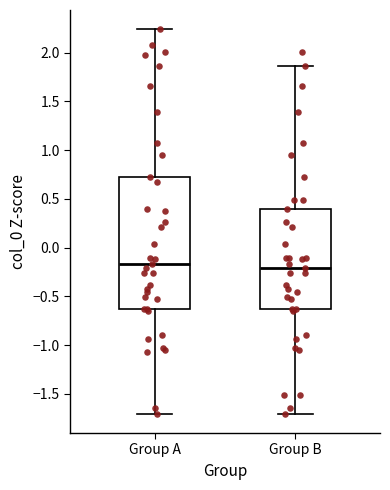

Reading left to right, read every box against the y-axis: the position of its median line, the range the box covers, and the ends of its whiskers. The values are not printed on the chart, so give them approximately, as read against the axis.

Group A: median -0.15, box -0.65 to 0.75, whiskers -1.70 to 2.25
Group B: median -0.20, box -0.65 to 0.40, whiskers -1.70 to 1.85